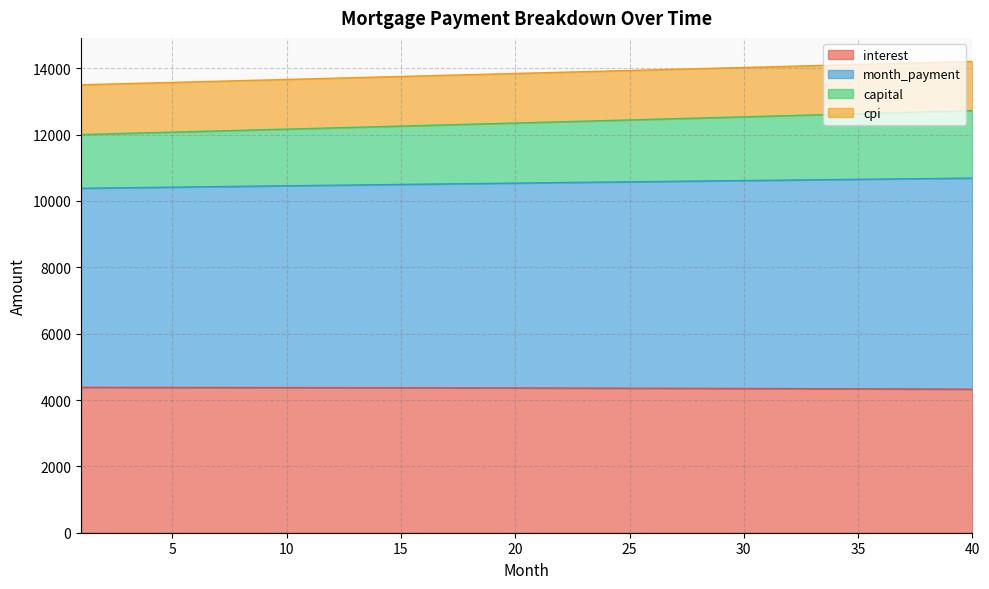

What is the highest value of the interest series?

4381.6